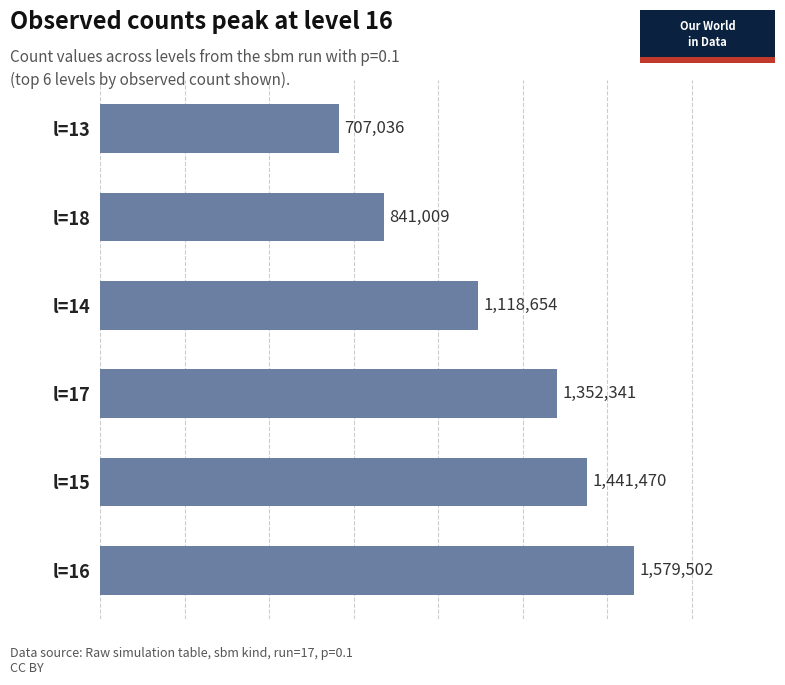

Reading bottom to top, extract all data points from this chart.

1579502	1441470	1352341	1118654	841009	707036